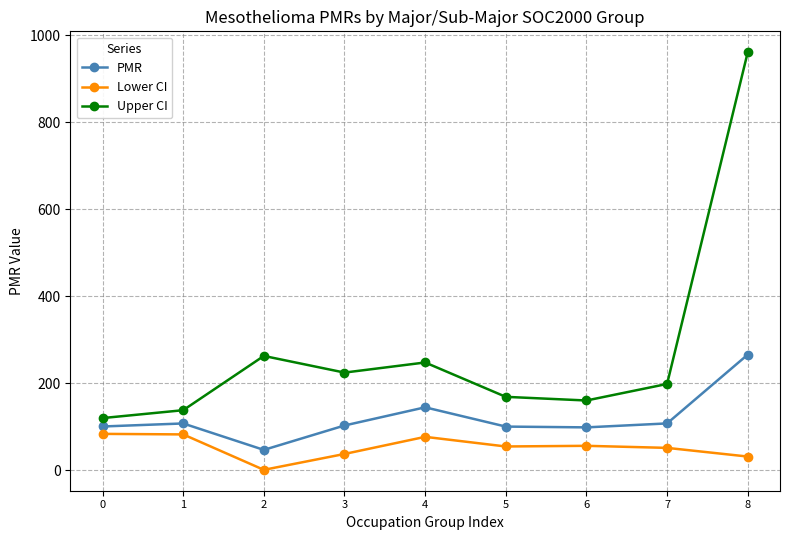

How many values in the Lower CI series are below 55?

4